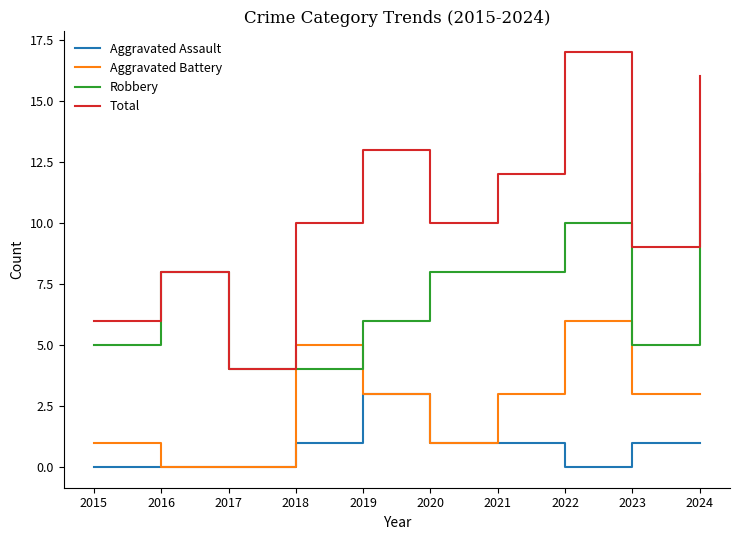

After their last crossing, which series has the higher values: Aggravated Battery or Robbery?

Robbery